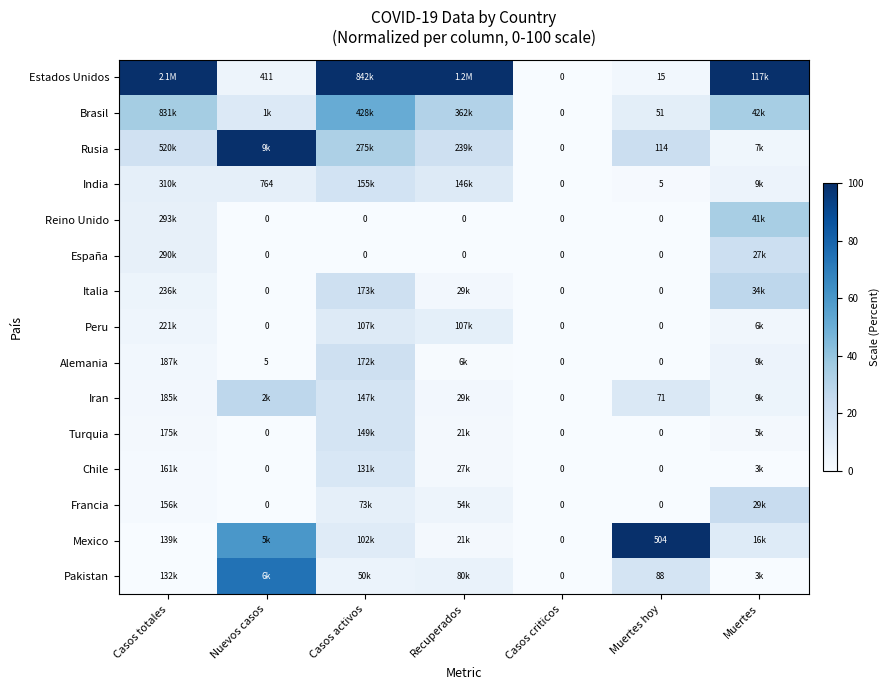

What is the difference between the maximum and minimum values in the Chile series?

15.6